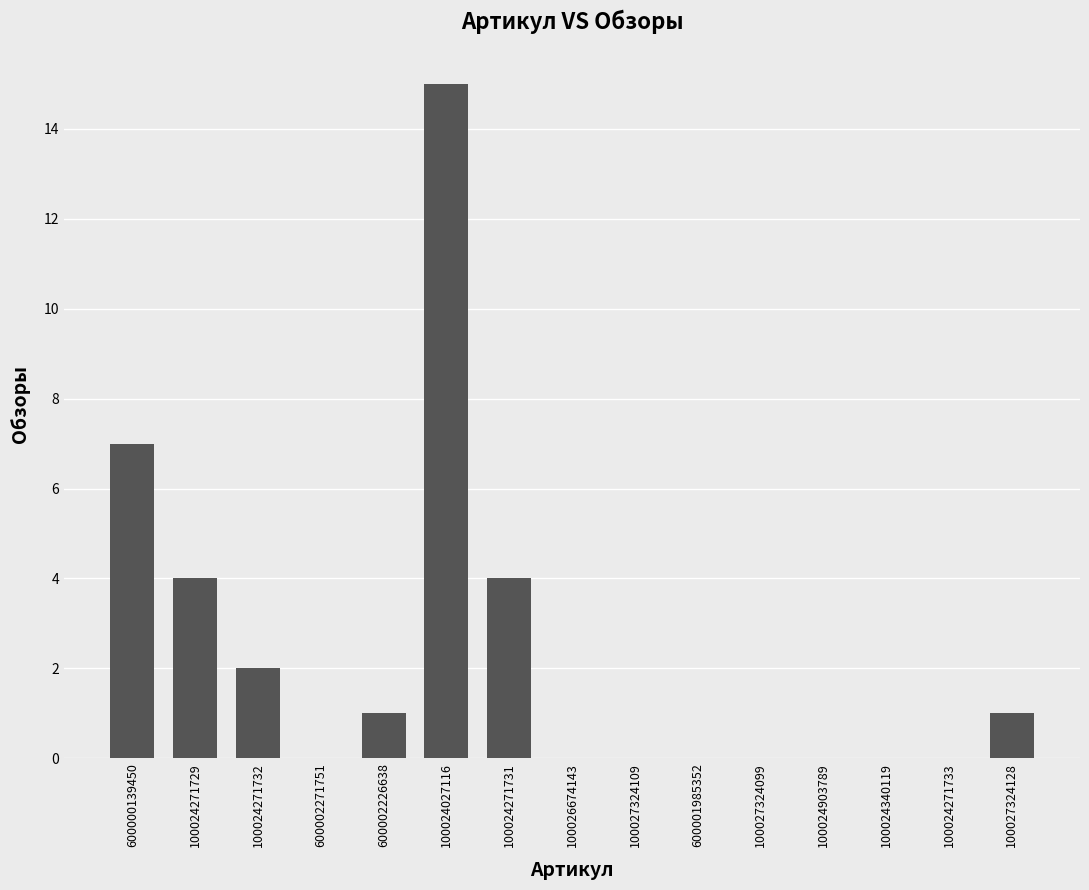

Between 100027324099 and 600000139450, which is larger?

600000139450